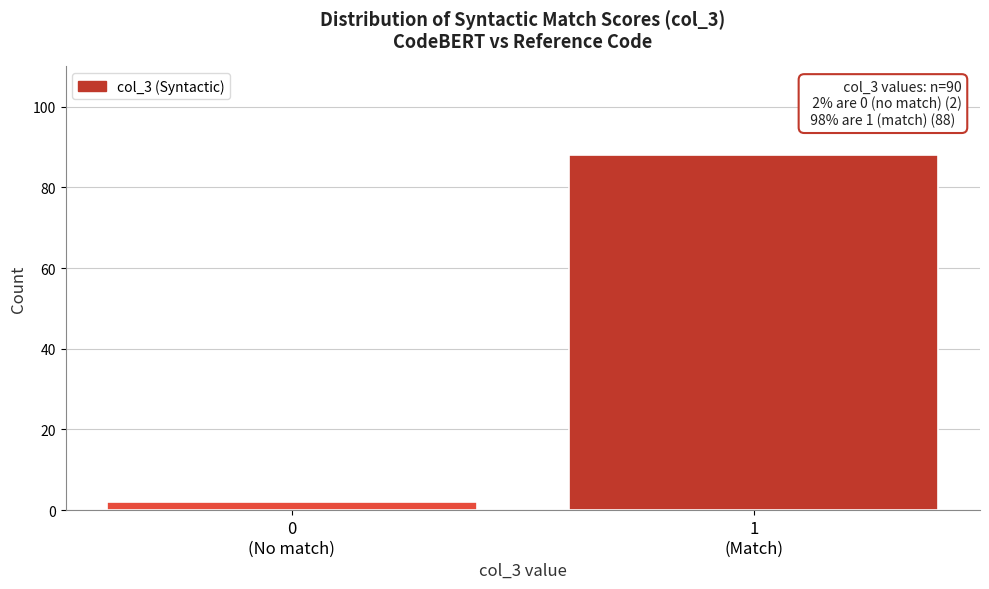

Reading right to left, list all the values displayed in this chart.

88	2